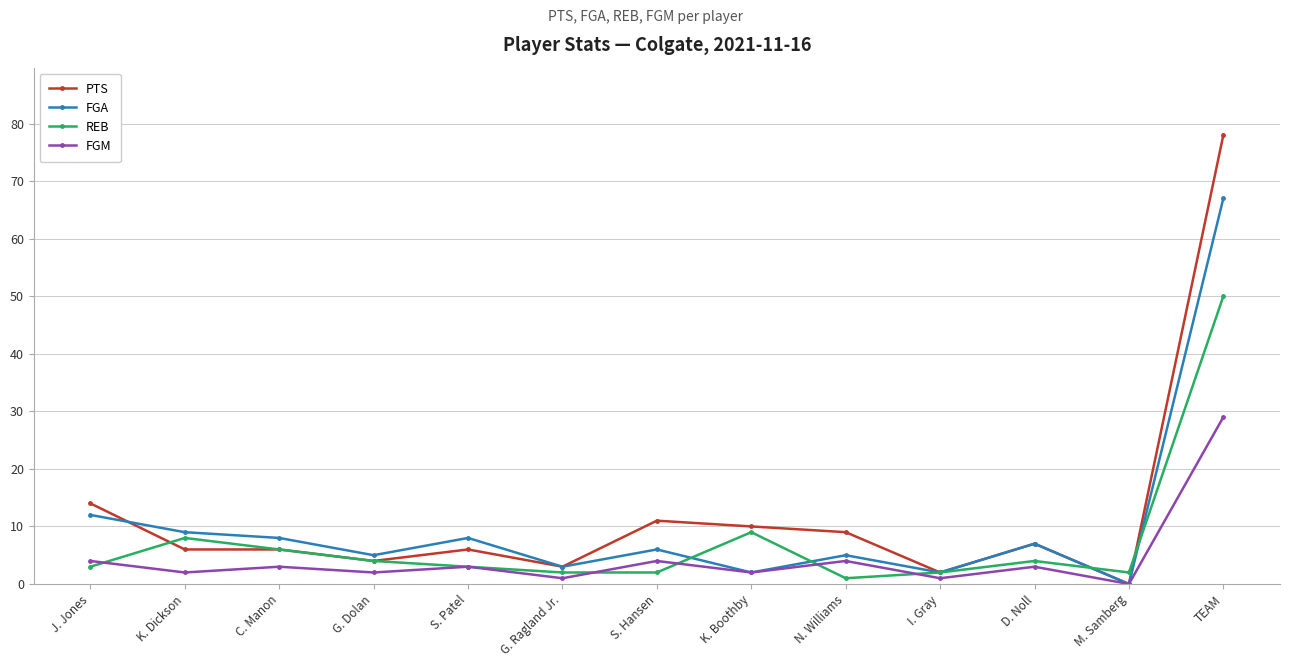

The FGM series shows 2 at K. Boothby. True or false?

True